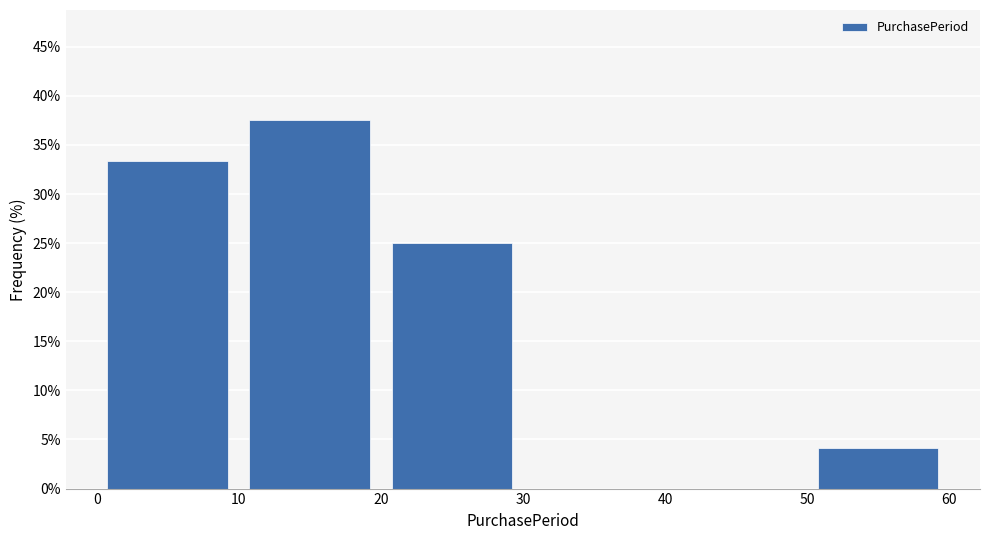

Reading left to right, transcribe this chart: for each bar, give the range it covers on the x-axis and its height. The values are not printed on the chart, so give them approximately, as read against the axis.

0 to 10: 33.5
10 to 20: 37.5
20 to 30: 25.0
30 to 40: 0
40 to 50: 0
50 to 60: 4.0